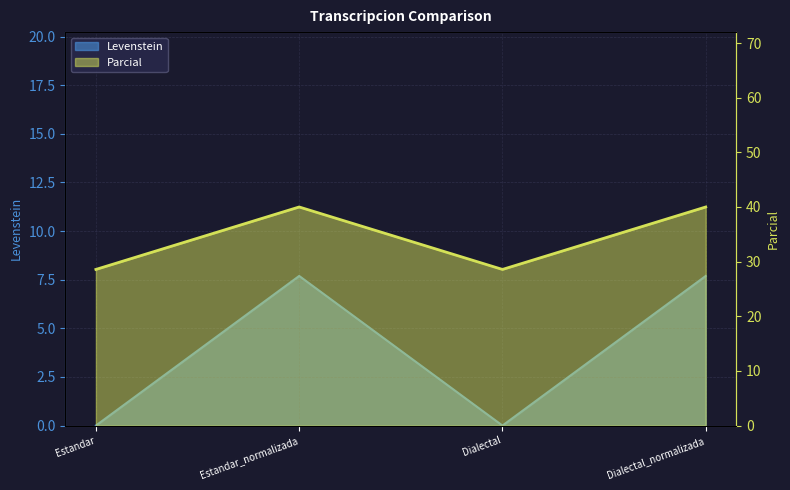

At which category is the sum across all series the highest?

Estandar_normalizada